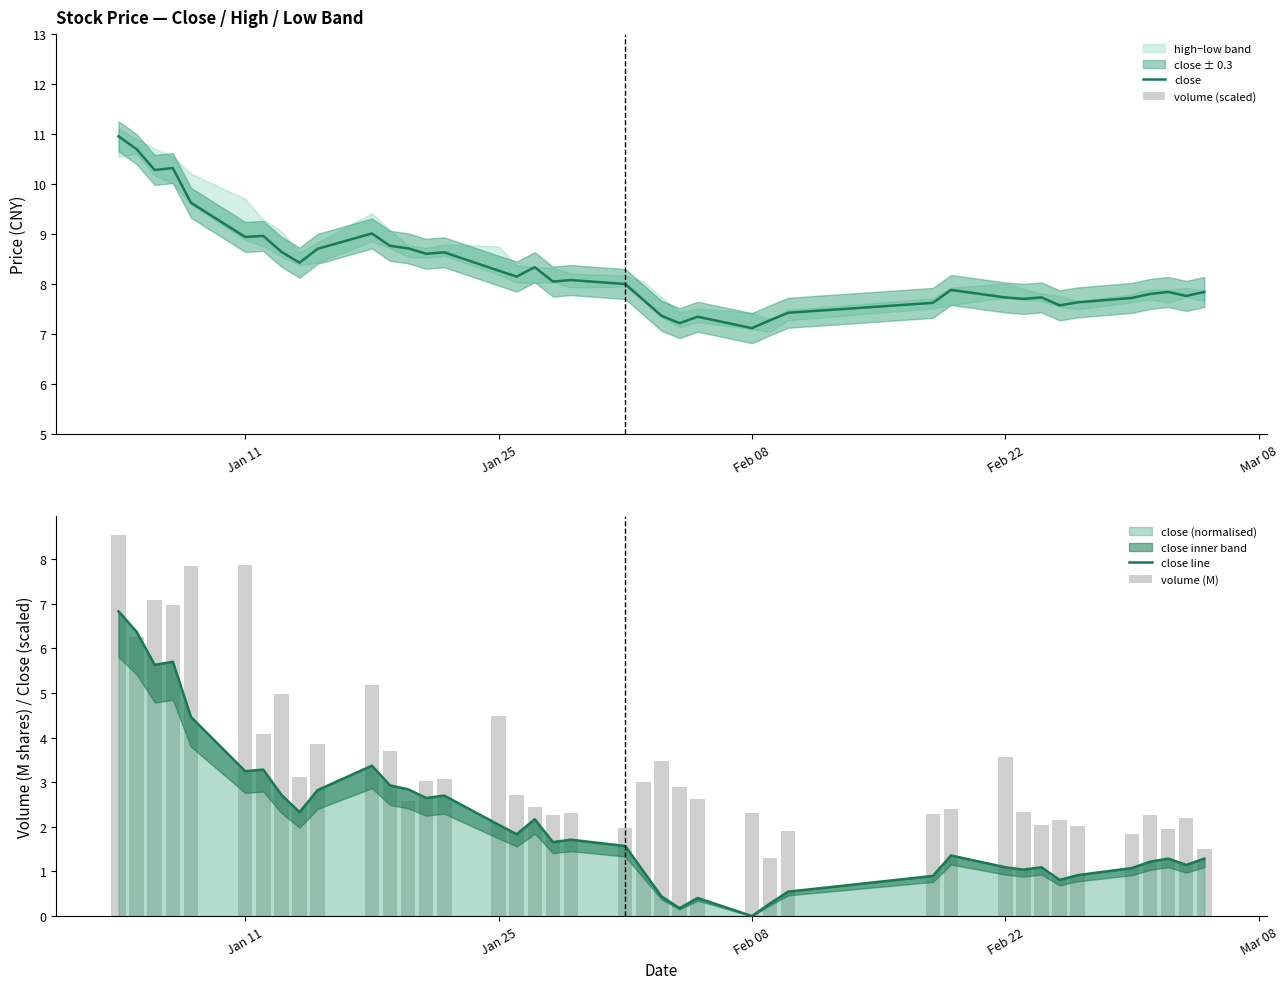

Reading right to left, transcribe all the data shown in this chart.

close: 7.8	7.8	7.8	7.8	7.7	7.6	7.6	7.7	7.7	7.7	7.9	7.6	7.4	7.3	7.1	7.3	7.2	7.4	7.7	8.0	8.1	8.1	8.3	8.2	8.3	8.6	8.6	8.7	8.8	9.0	8.7	8.4	8.6	9.0	8.9	9.6	10.3	10.3	10.7	11.0
volume (scaled): 0.7	1.0	0.9	1.1	0.9	0.9	1.0	1.0	1.1	1.7	1.1	1.1	0.9	0.6	1.1	1.2	1.4	1.6	1.4	0.9	1.1	1.1	1.1	1.3	2.1	1.4	1.4	1.2	1.7	2.4	1.8	1.5	2.3	1.9	3.7	3.7	3.3	3.3	2.9	4.0
close line: 1.3	1.1	1.3	1.2	1.1	0.9	0.8	1.1	1.0	1.1	1.4	0.9	0.5	0.3	0.0	0.4	0.2	0.4	1.0	1.6	1.7	1.7	2.2	1.8	2.0	2.7	2.6	2.8	2.9	3.4	2.8	2.3	2.7	3.3	3.2	4.5	5.7	5.6	6.4	6.8
volume (M): 1.5	2.2	2.0	2.3	1.8	2.0	2.2	2.0	2.3	3.6	2.4	2.3	1.9	1.3	2.3	2.6	2.9	3.5	3.0	2.0	2.3	2.3	2.4	2.7	4.5	3.1	3.0	2.6	3.7	5.2	3.9	3.1	5.0	4.1	7.9	7.8	7.0	7.1	6.3	8.5